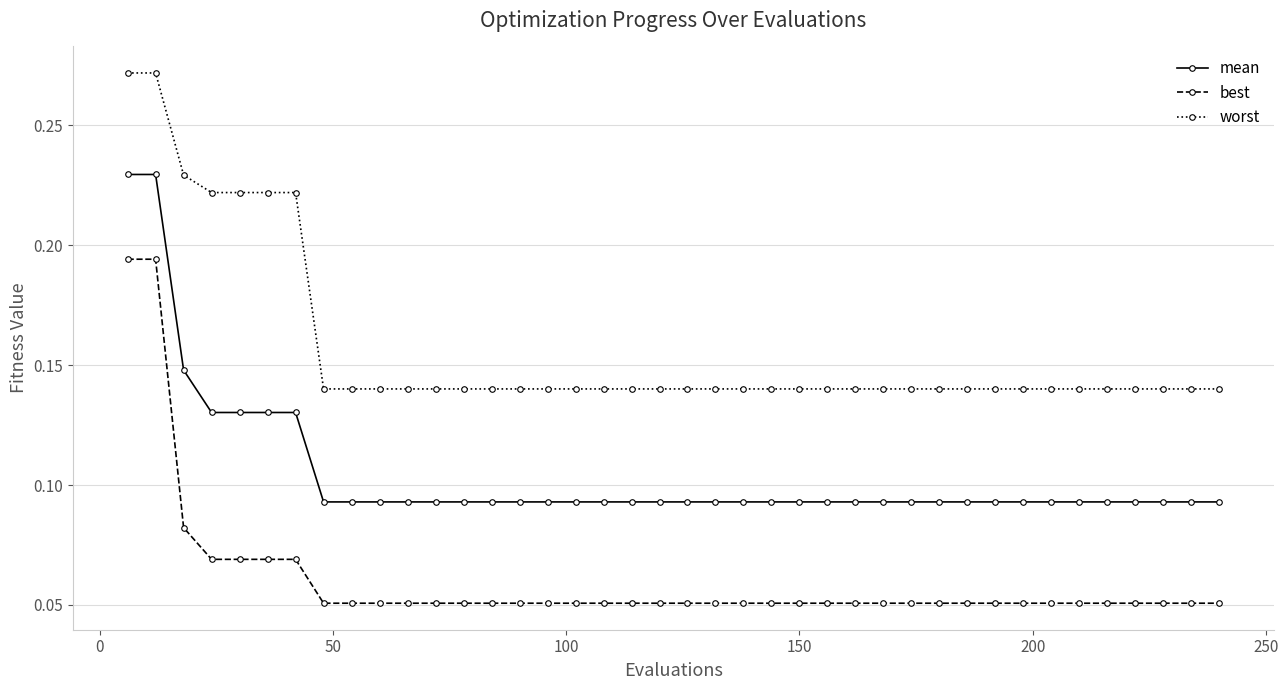

Which series has the largest range (max minus min)?

best